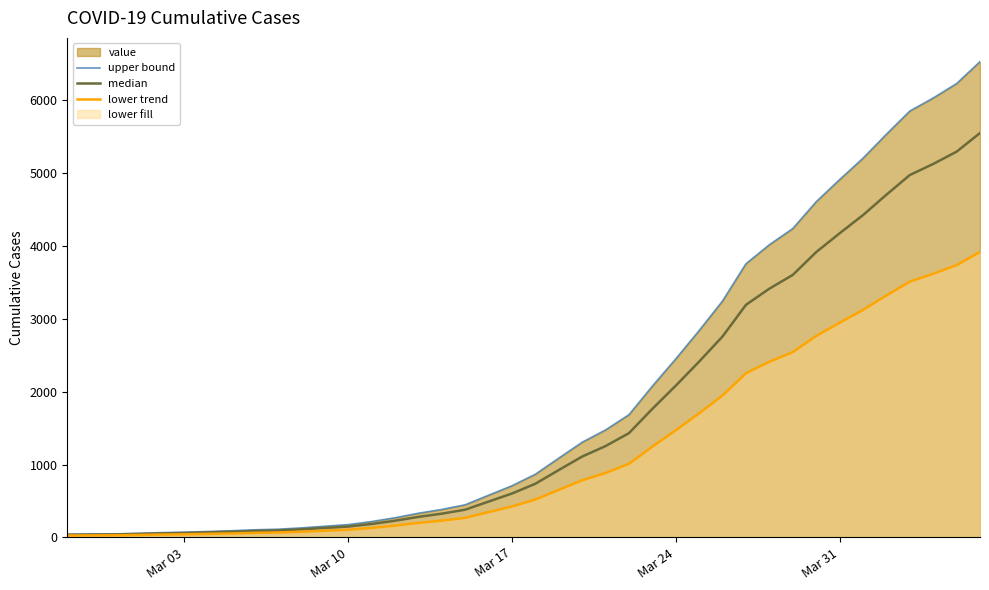

Rank the series by their average value, from lowest to highest.

lower trend, median, upper bound